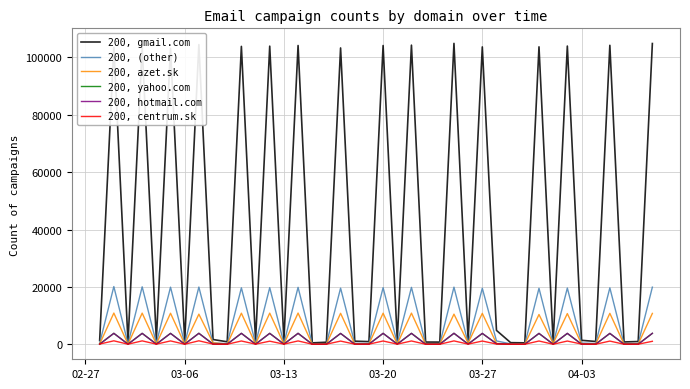

Which series has the largest range (max minus min)?

200, gmail.com